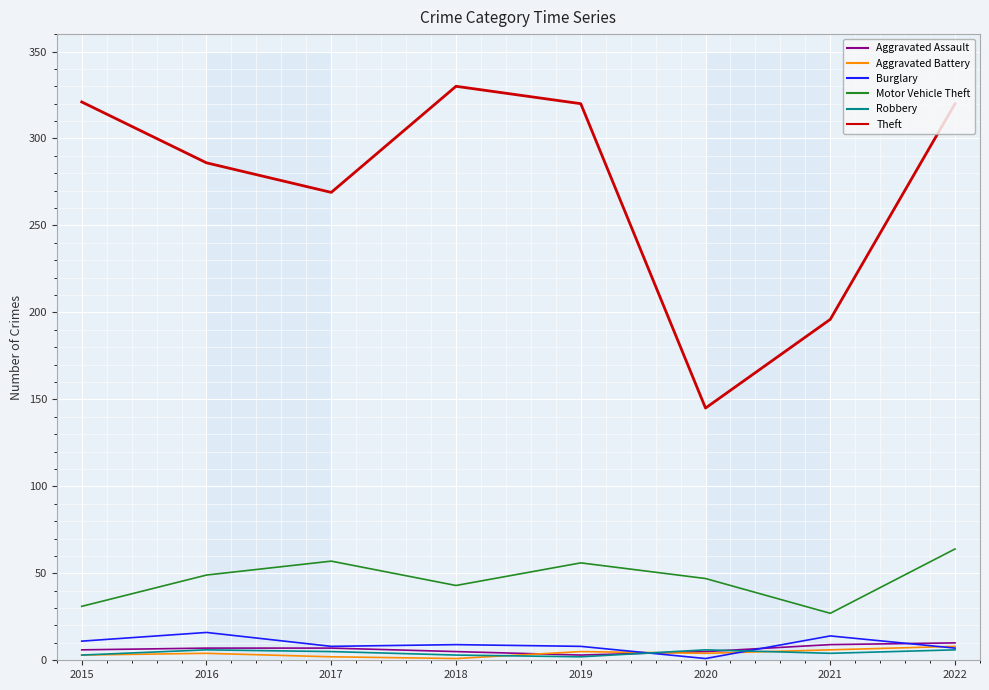

True or false: Burglary and Theft cross at least once.

False